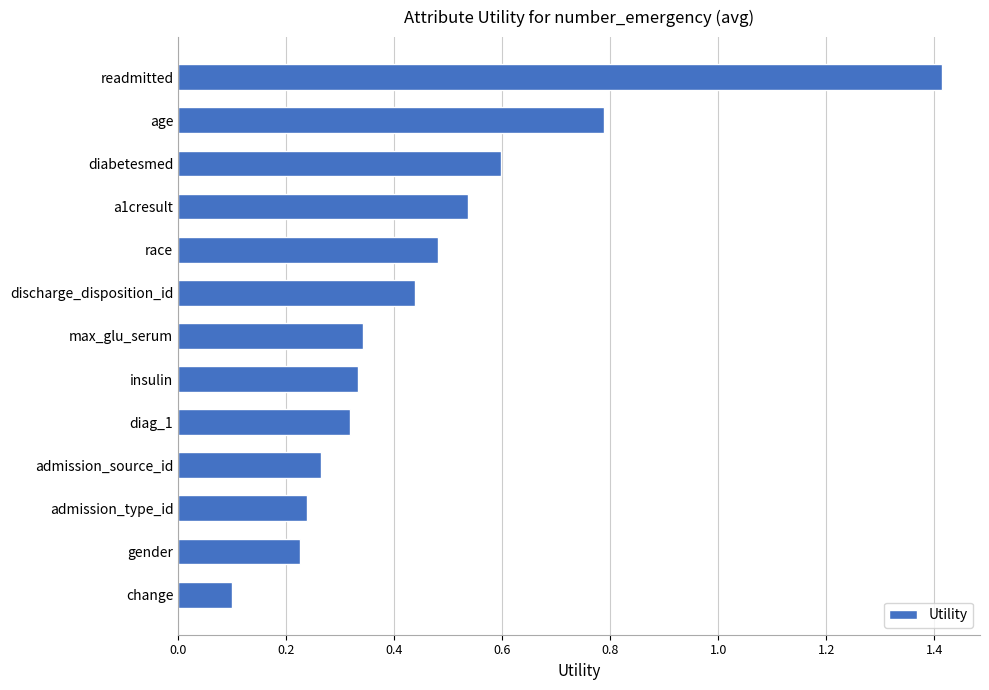

What is the difference between the second highest and second lowest values?

0.6